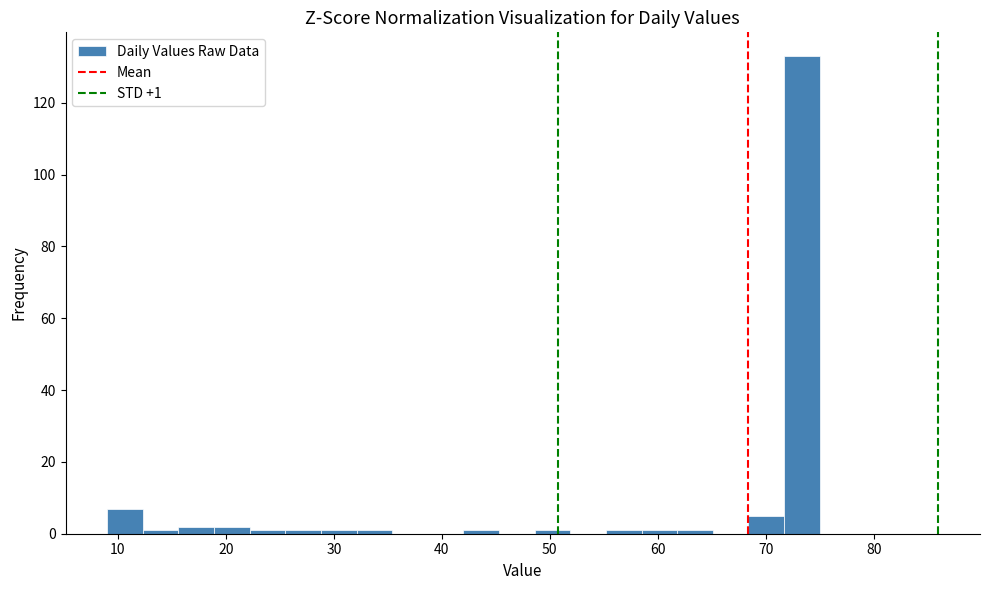

Read against the x-axis, roughly where is the centre of the tallest bar?

73